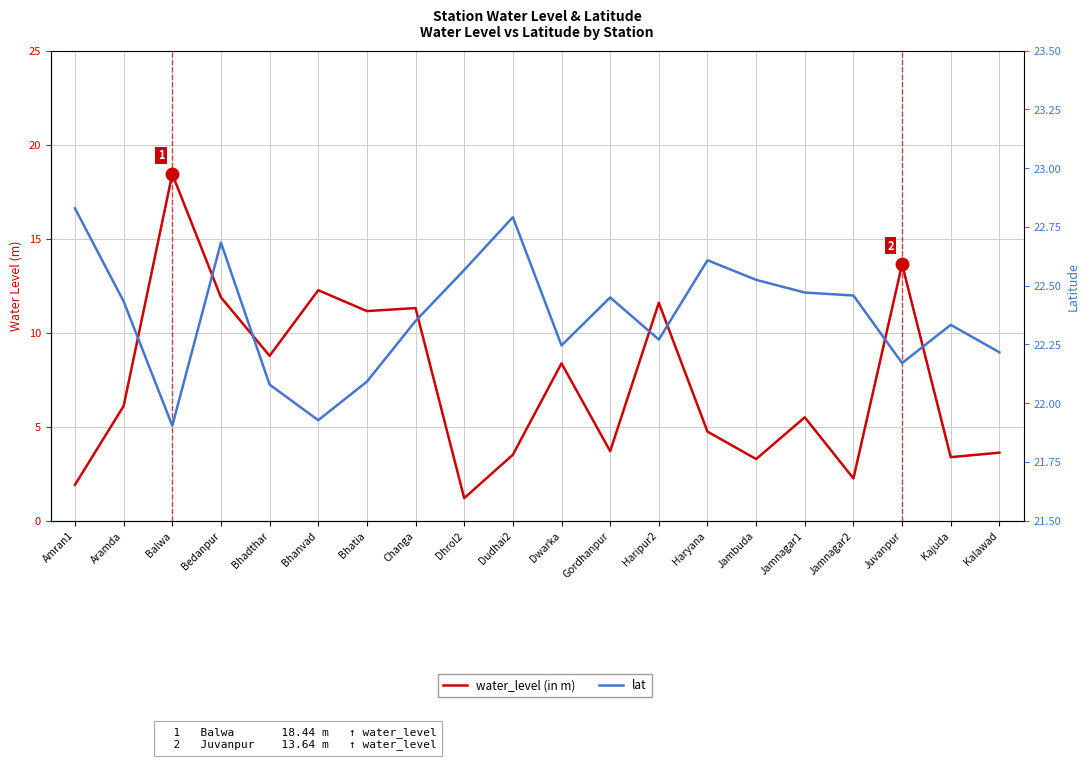

Reading right to left, list all the values displayed in this chart.

water_level (in m): 3.6	3.4	13.6	2.2	5.5	3.3	4.7	11.6	3.7	8.4	3.5	1.2	11.3	11.2	12.3	8.8	11.9	18.4	6.1	1.9
lat: 22.2	22.3	22.2	22.5	22.5	22.5	22.6	22.3	22.4	22.2	22.8	22.6	22.4	22.1	21.9	22.1	22.7	21.9	22.4	22.8